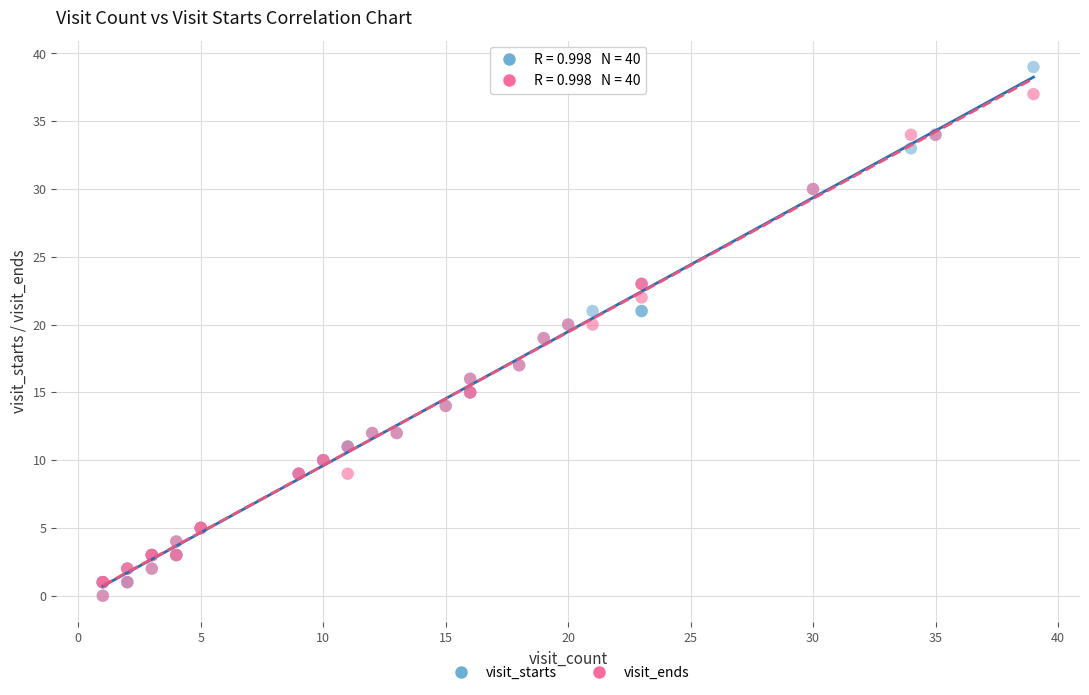

What are all the series names shown in the legend?

visit_starts, visit_ends